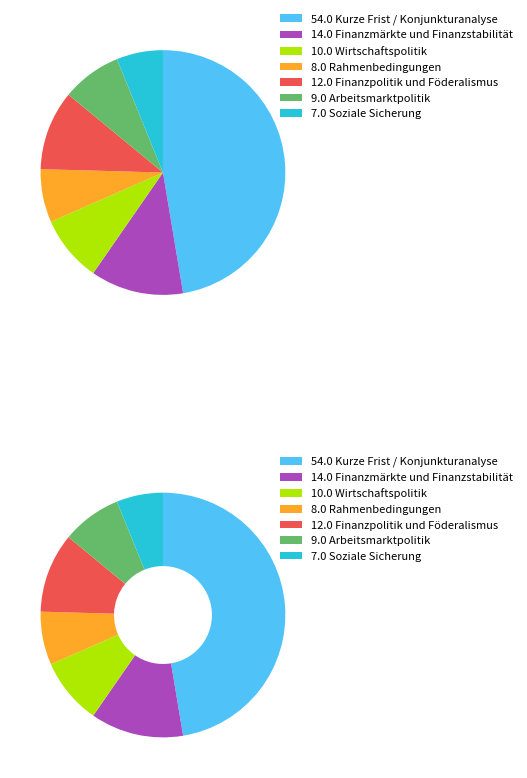

Rank the categories by value from highest to lowest.

Kurze Frist / Konjunkturanalyse, Finanzmärkte und Finanzstabilität, Finanzpolitik und Föderalismus, Wirtschaftspolitik, Arbeitsmarktpolitik, Rahmenbedingungen, Soziale Sicherung